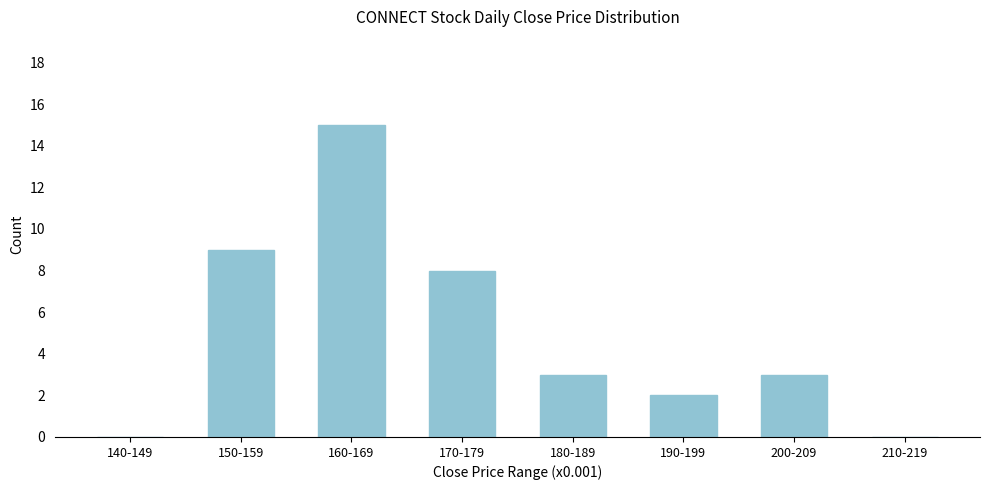

Reading left to right, extract all data points from this chart.

140-149=0	150-159=9	160-169=15	170-179=8	180-189=3	190-199=2	200-209=3	210-219=0